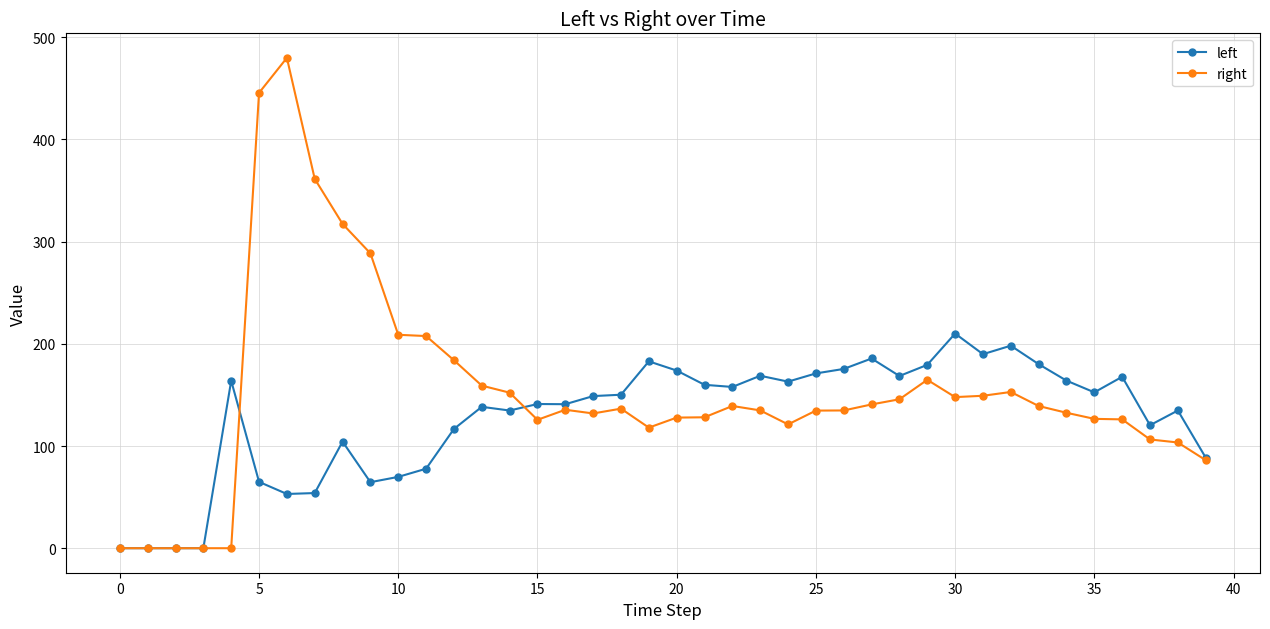

True or false: right has more than 2 points higher than both neighbors.

True